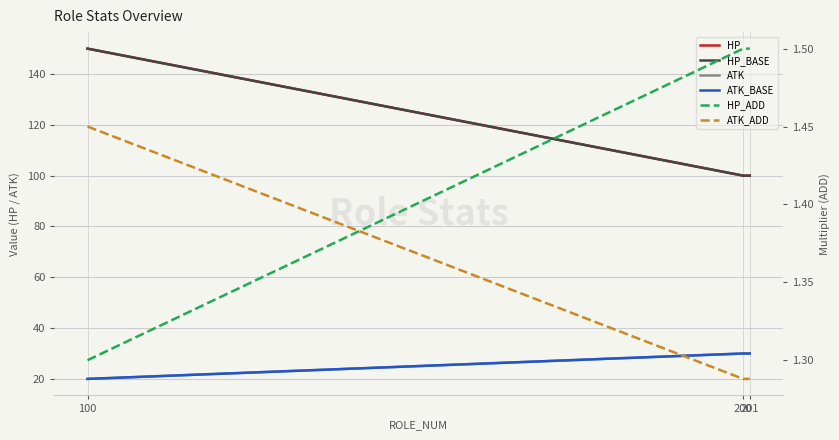

What is the difference between the HP_ADD values at 200 and 100?

0.2